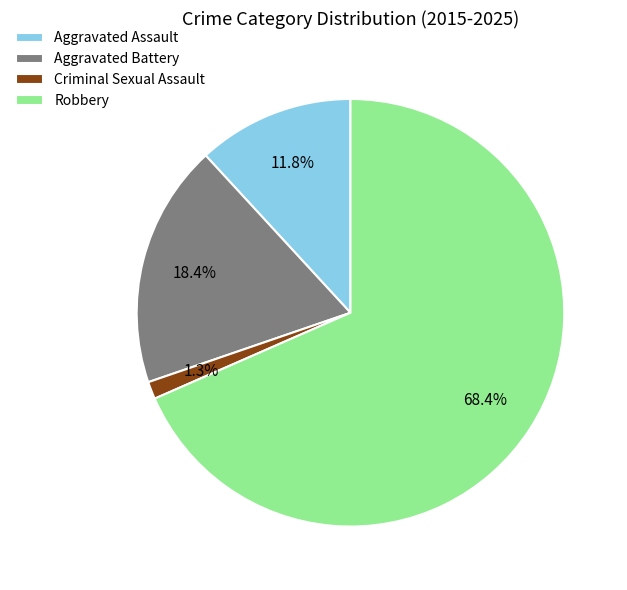

How many slices are in this pie chart?

4